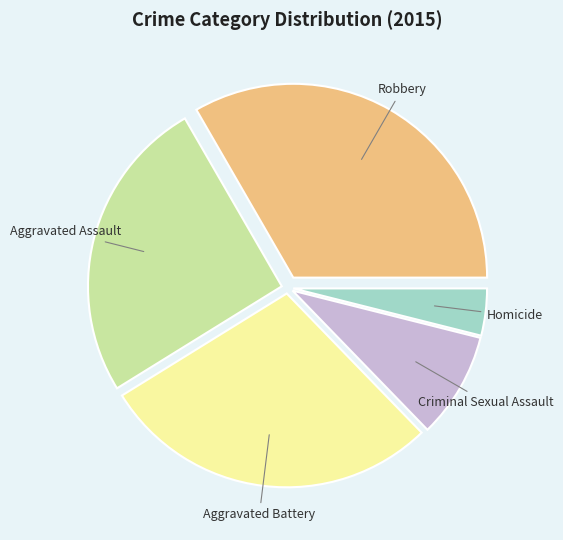

Is there a majority slice in this chart?

No